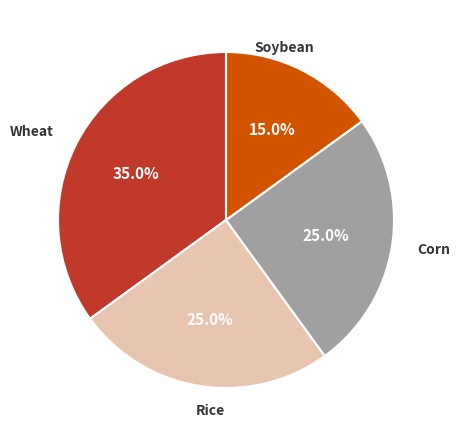

Does any single category account for the majority?

No